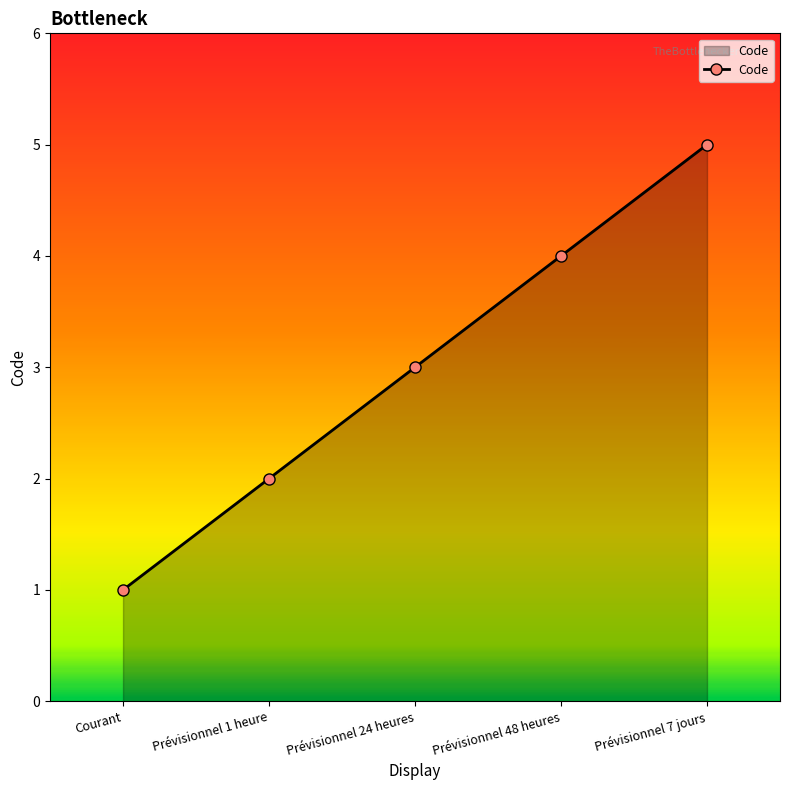

What position from the left is Prévisionnel 48 heures?

4